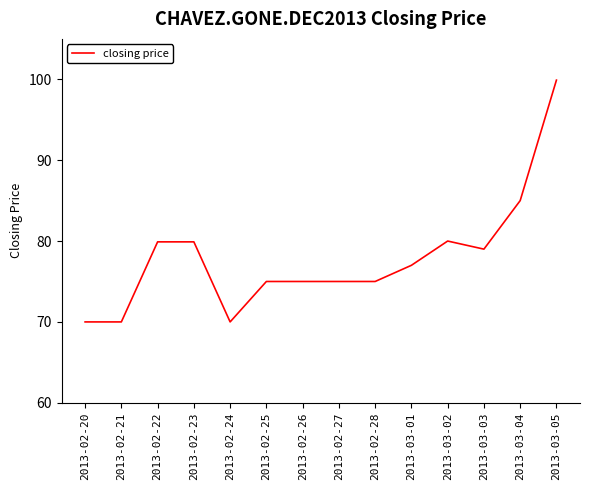

What is the minimum value shown in the chart?

70.0